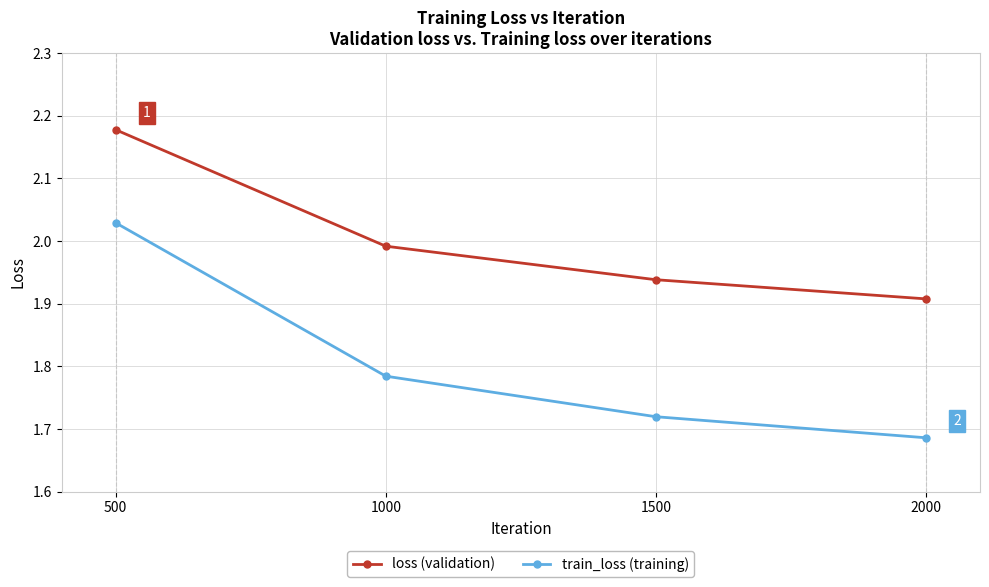

Is this an area chart (filled region under the line)?

No